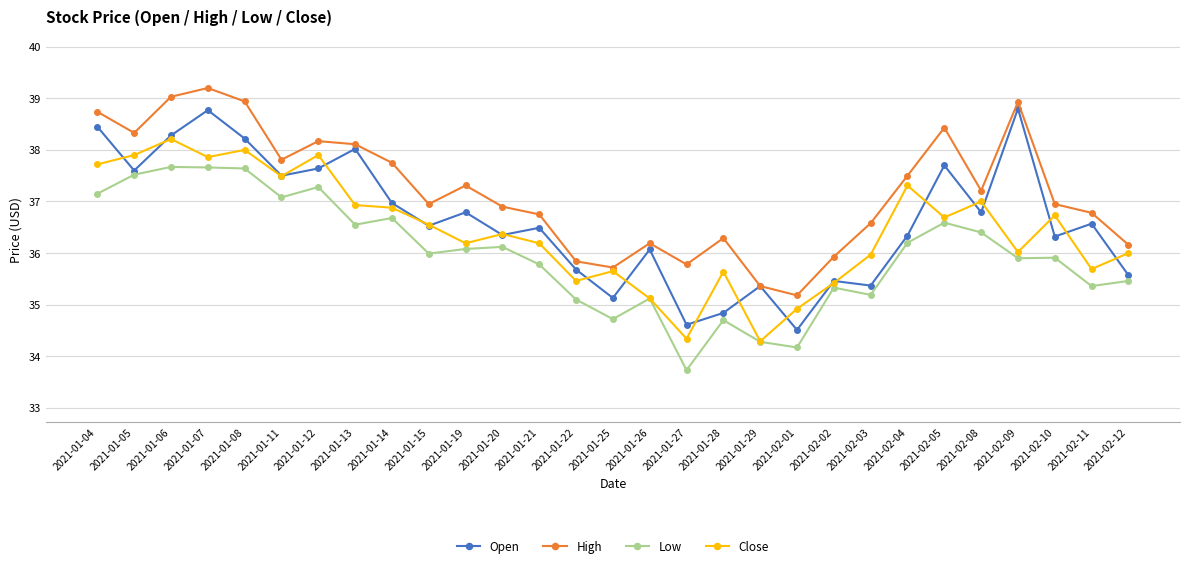

What are all the series names shown in the legend?

Open, High, Low, Close